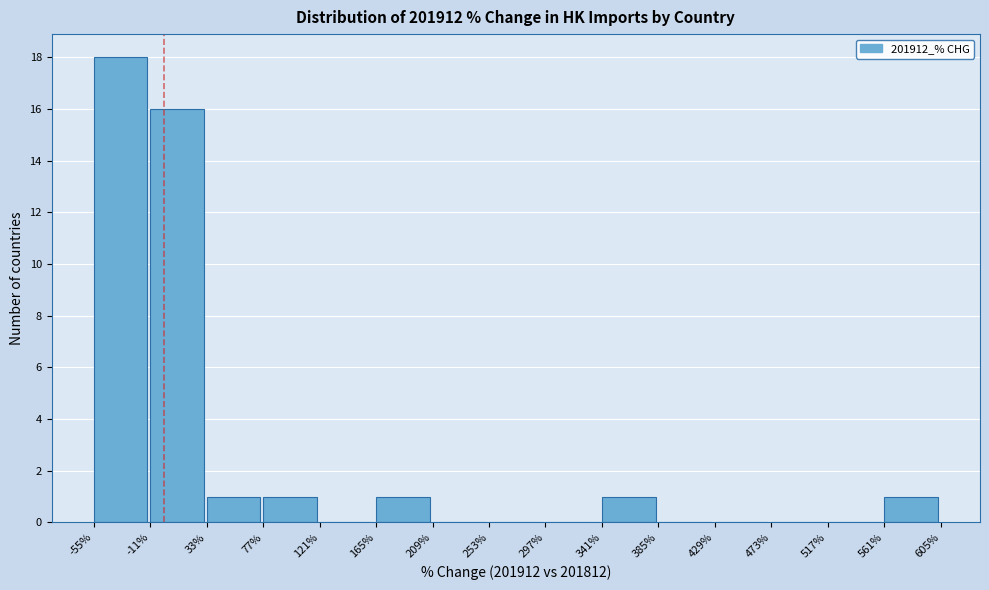

What is the height of the bar covering 77% to 121% on the x-axis? The values are not printed on the chart, so give them approximately, as read against the axis.

1